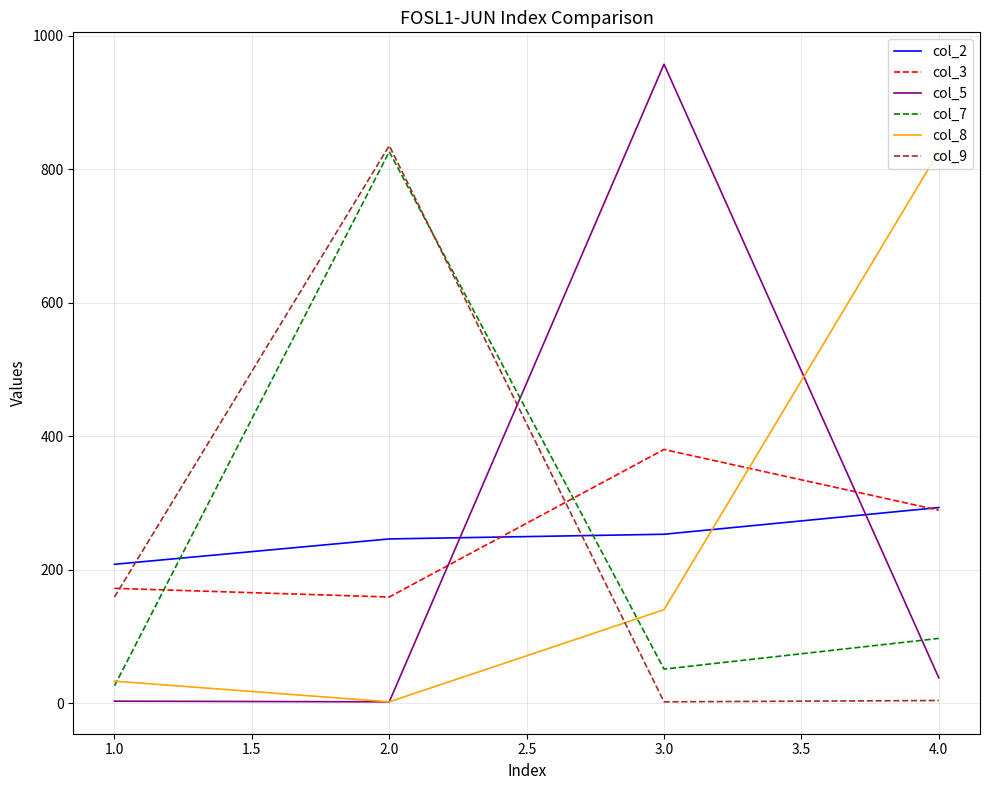

How many intersections are there between col_9 and col_2?

2